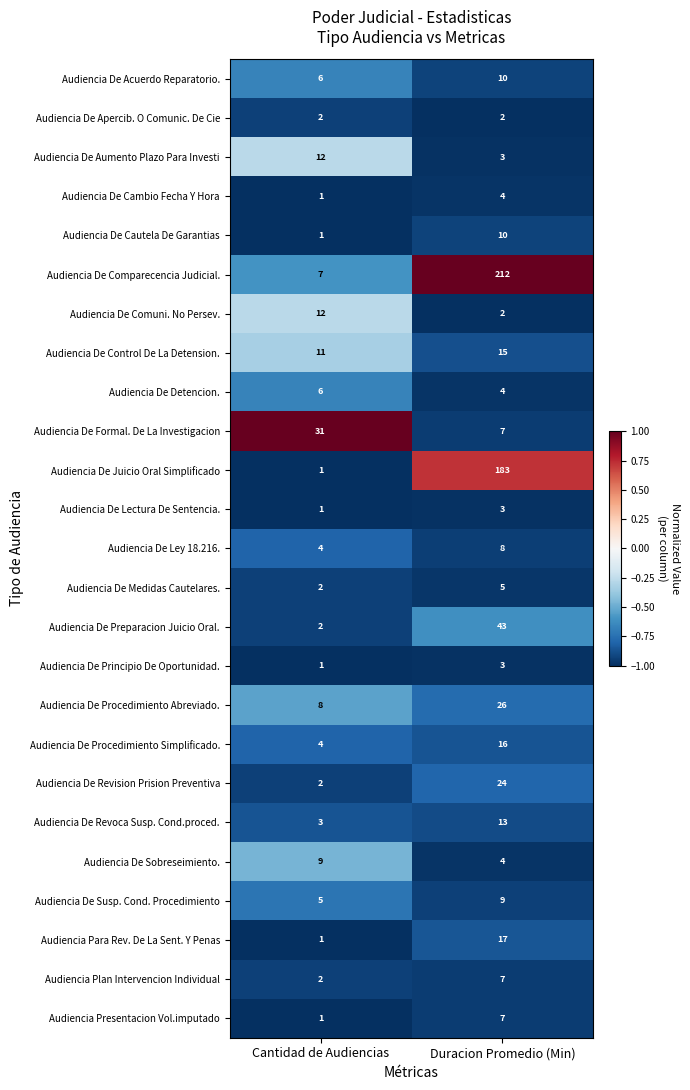

What is the spread (max minus min) of values at Cantidad de Audiencias?

30